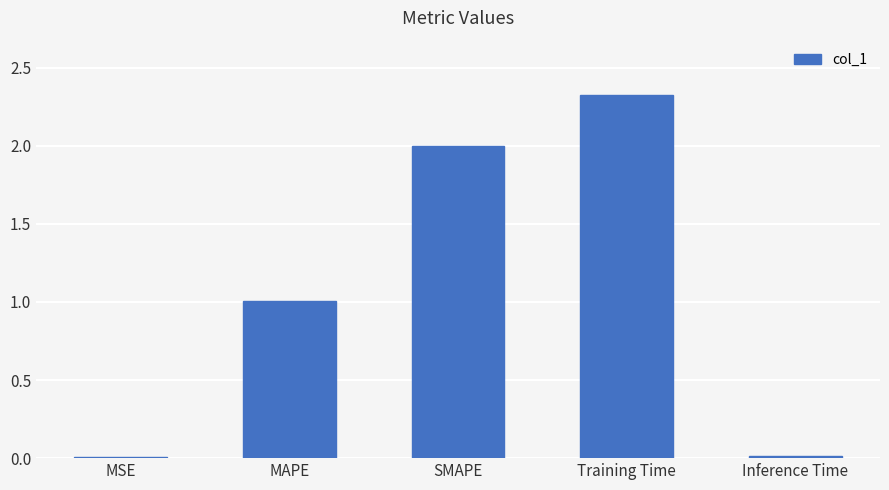

Between MSE and SMAPE, which is larger?

SMAPE